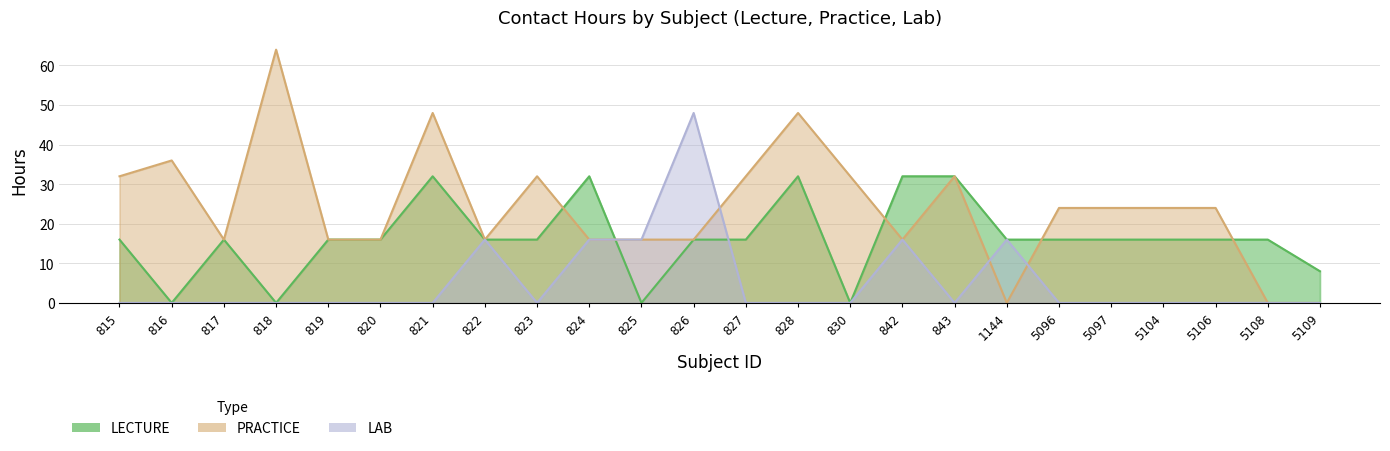

True or false: PRACTICE and LECTURE intersect in this chart.

True